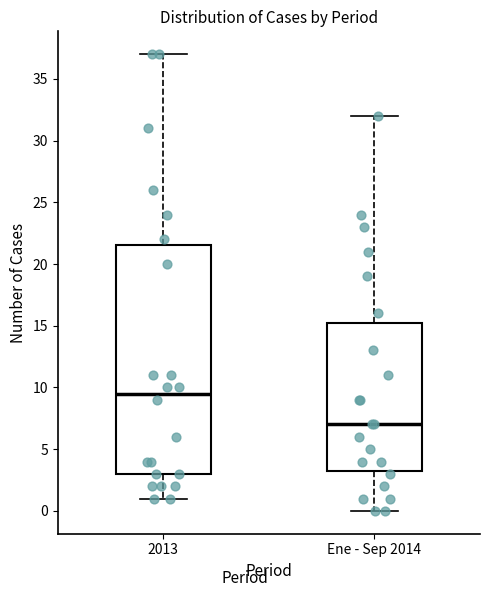

Reading left to right, read every box against the y-axis: the position of its median line, the range the box covers, and the ends of its whiskers. The values are not printed on the chart, so give them approximately, as read against the axis.

2013: median 9.5, box 3.0 to 21.5, whiskers 1.0 to 37.0
Ene - Sep 2014: median 7.0, box 3.5 to 15.5, whiskers 0.0 to 32.0